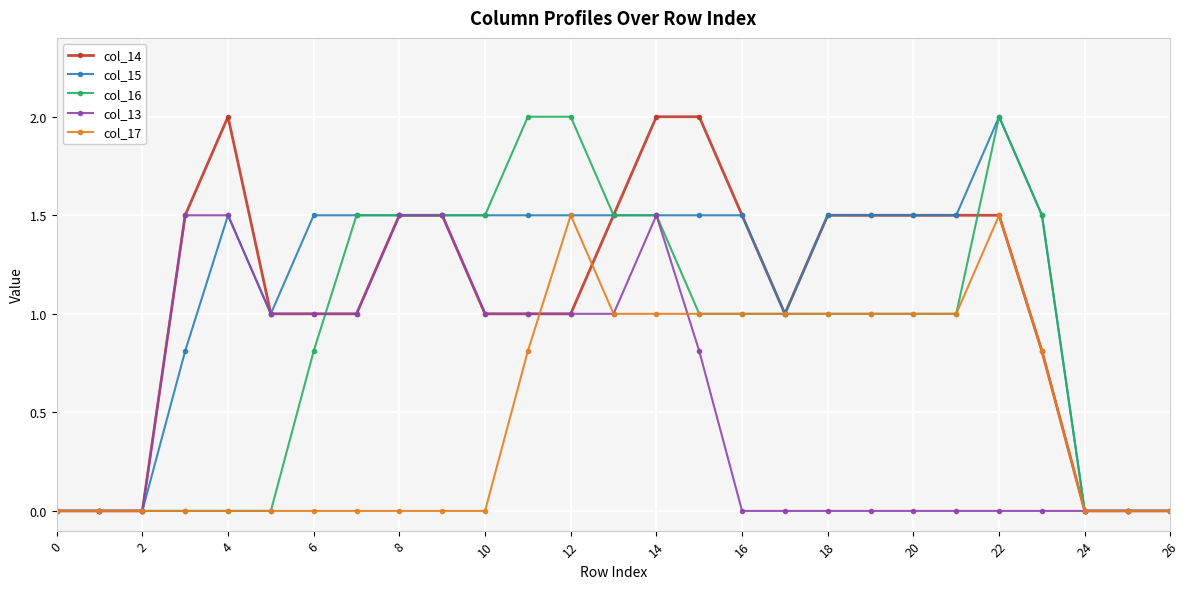

True or false: col_16 has more than 0 interior local peaks.

True